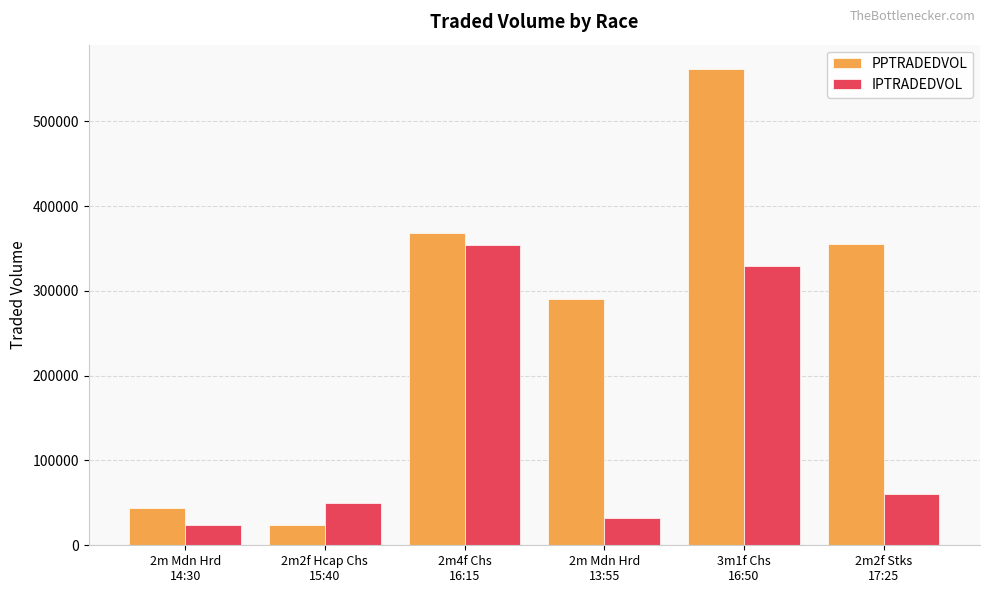

Reading left to right, what are all the values shown in this chart?

PPTRADEDVOL: 2m Mdn Hrd
14:30=44037.9	2m2f Hcap Chs
15:40=23405.2	2m4f Chs
16:15=367835.5	2m Mdn Hrd
13:55=290756.7	3m1f Chs
16:50=562168.7	2m2f Stks
17:25=354840.5
IPTRADEDVOL: 2m Mdn Hrd
14:30=24318.2	2m2f Hcap Chs
15:40=49573.6	2m4f Chs
16:15=353699.0	2m Mdn Hrd
13:55=31820.9	3m1f Chs
16:50=329719.1	2m2f Stks
17:25=60133.0